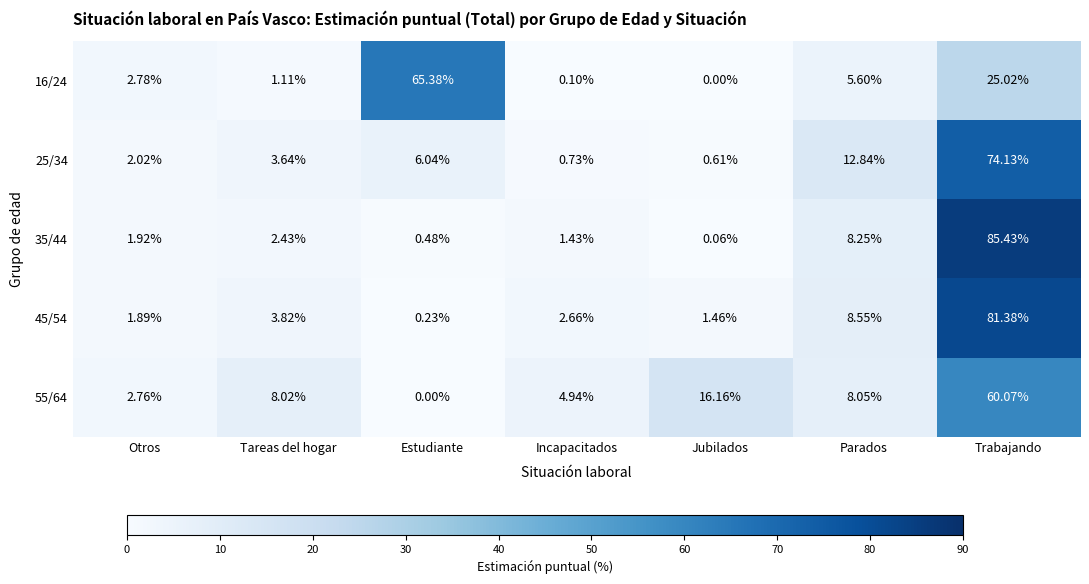

How many categories are shown in the chart?

7